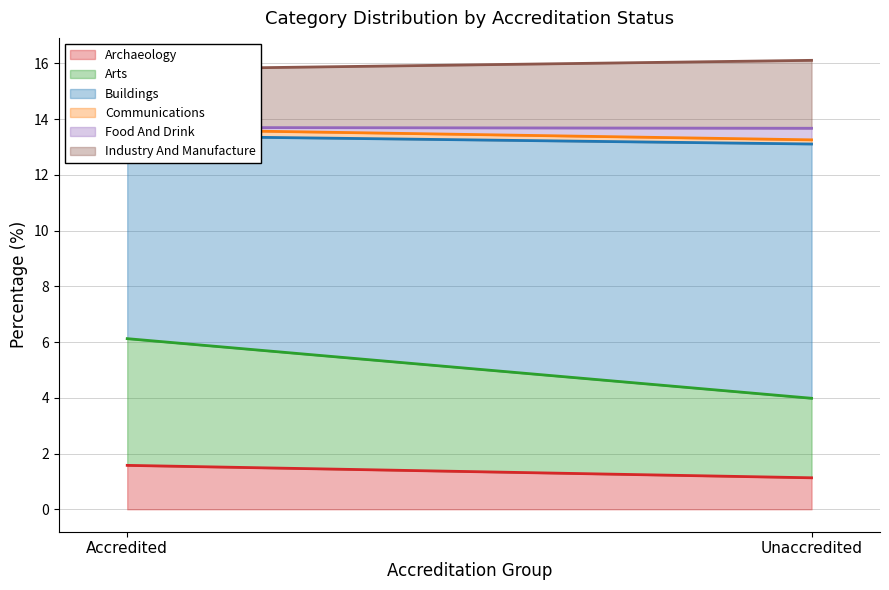

Which series has the widest spread of values?

buildings